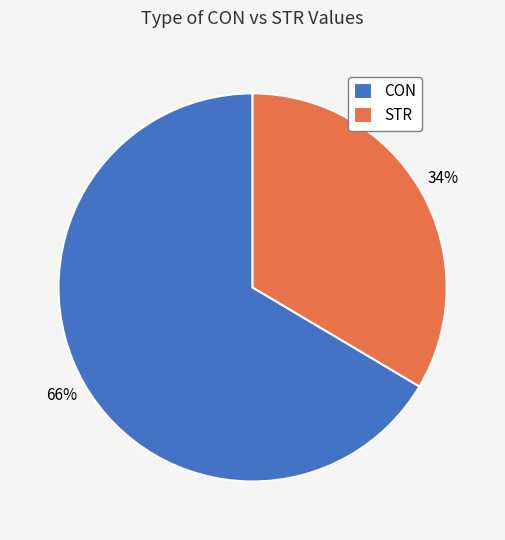

Rank the categories by value from highest to lowest.

CON, STR